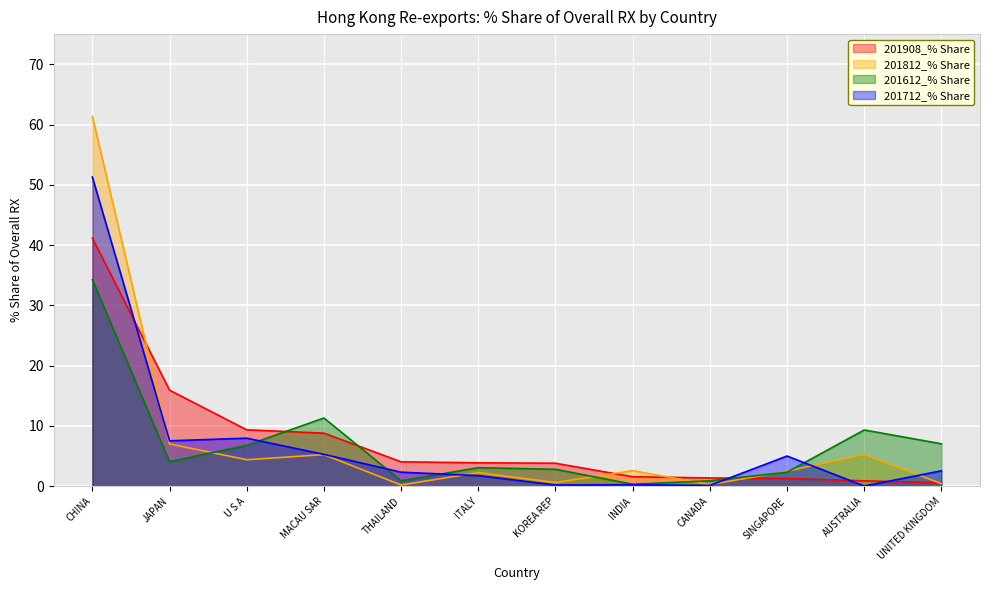

What is the difference between the second highest and minimum values in the 201908_% Share series?

15.4